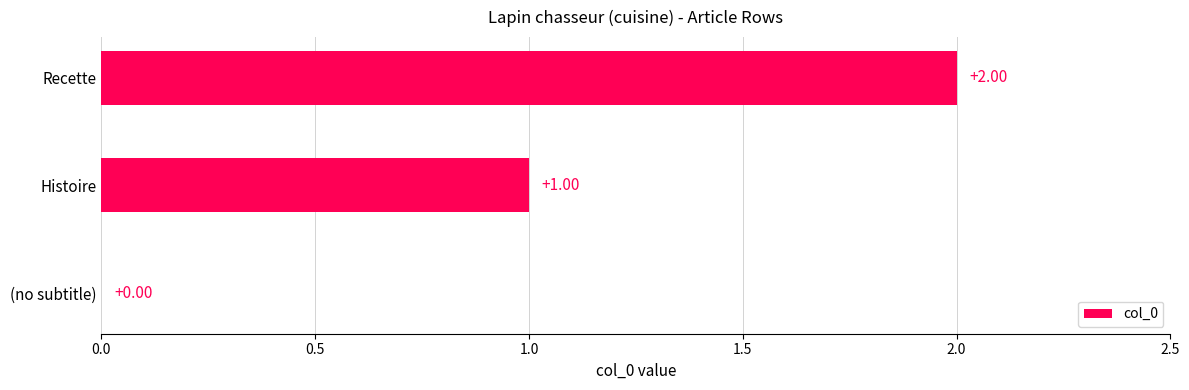

How many distinct data groups are displayed?

1